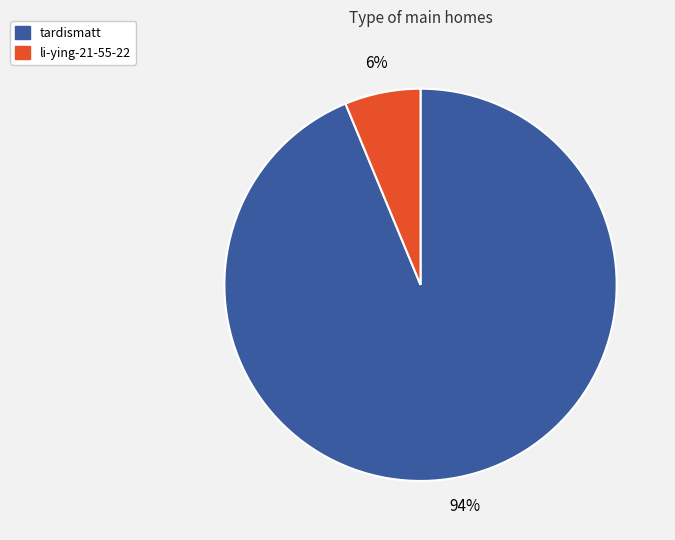

To the nearest percent, what portion does tardismatt represent?

94%